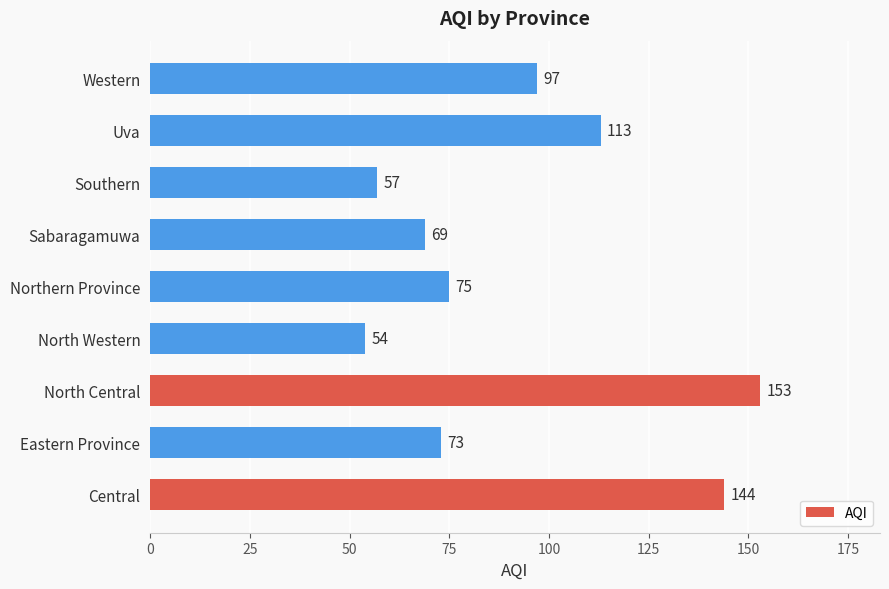

Which label corresponds to the smallest value in the chart?

North Western